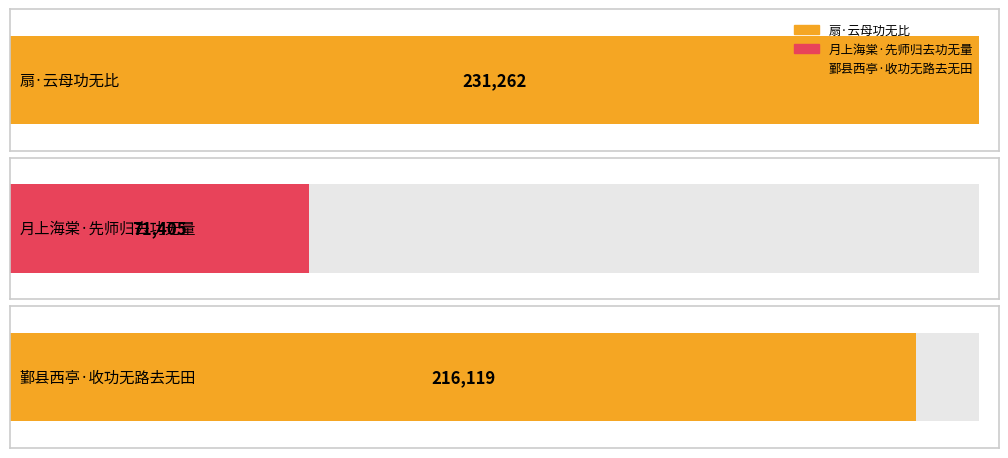

Where is the data nearest to the value 151333?

鄞县西亭·收功无路去无田